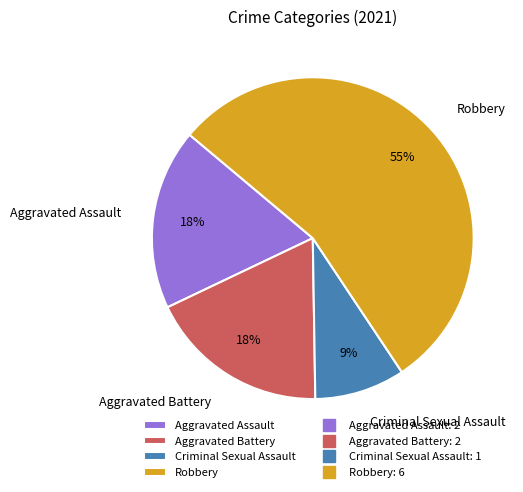

Between Criminal Sexual Assault and Aggravated Assault, which is larger?

Aggravated Assault